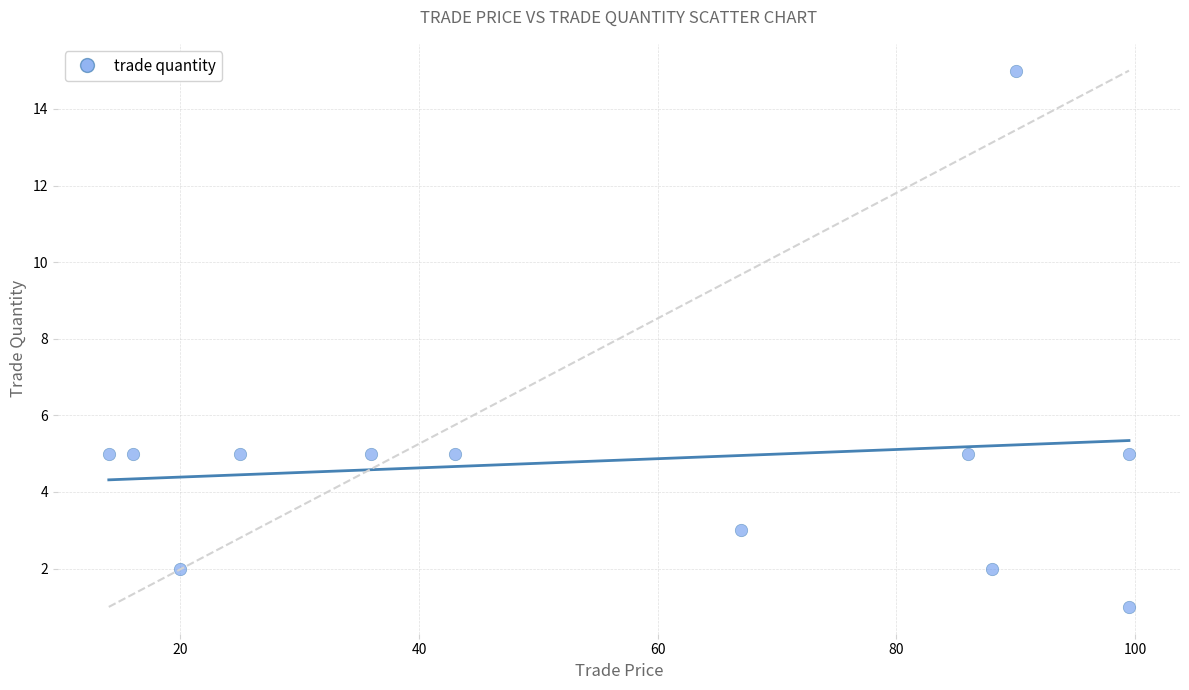

What is the average Y value?

5